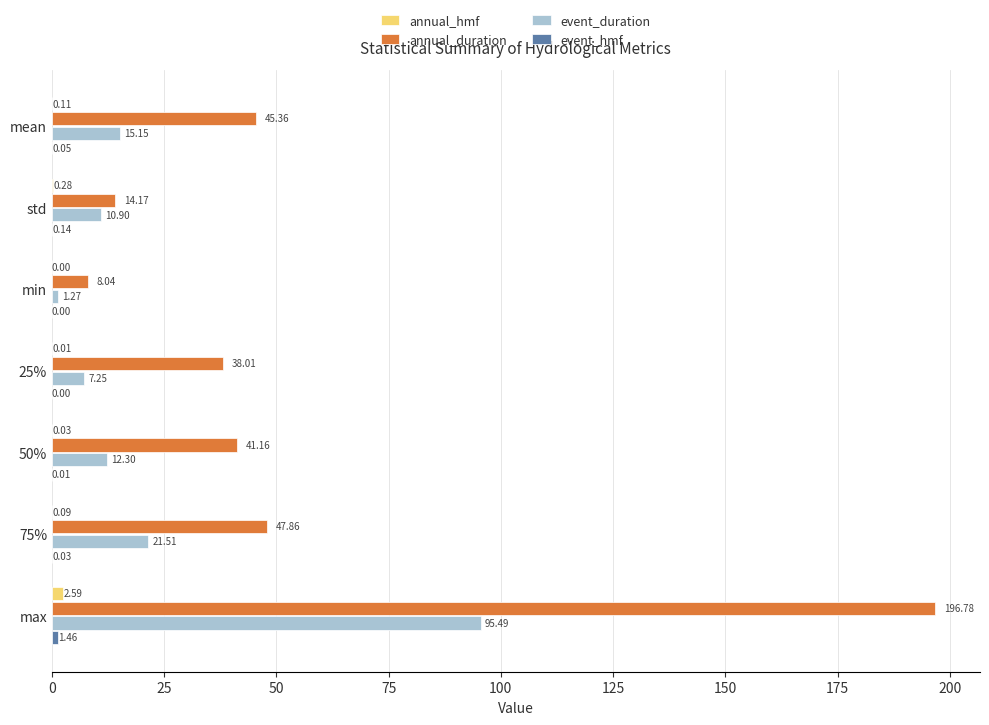

Which series has the largest total across all categories?

annual_duration